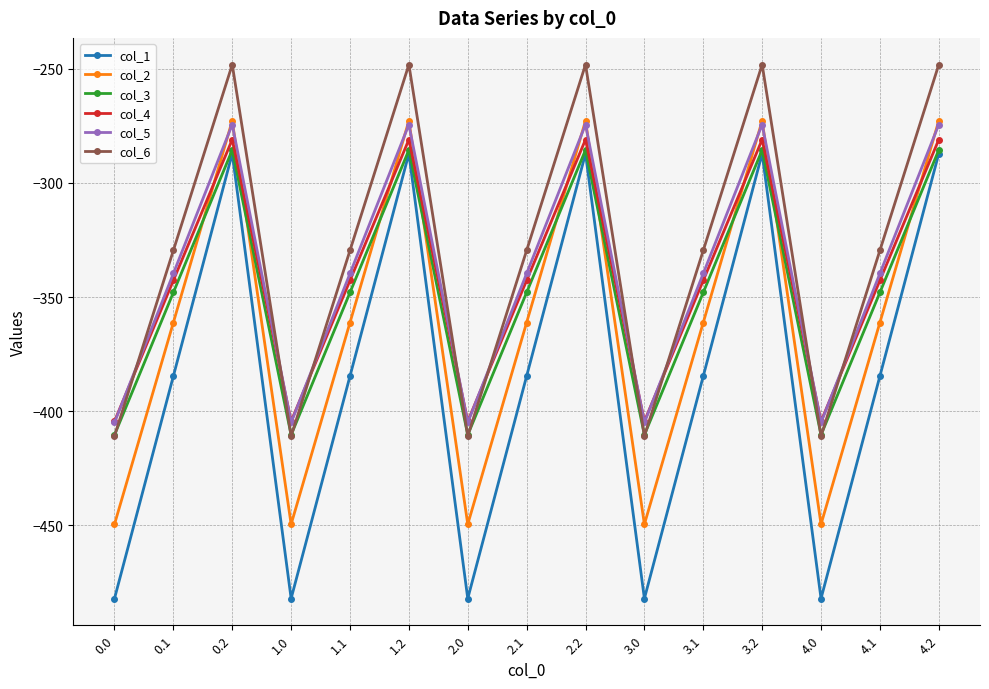

The col_5 series shows -339.6 at 0.1. True or false?

True